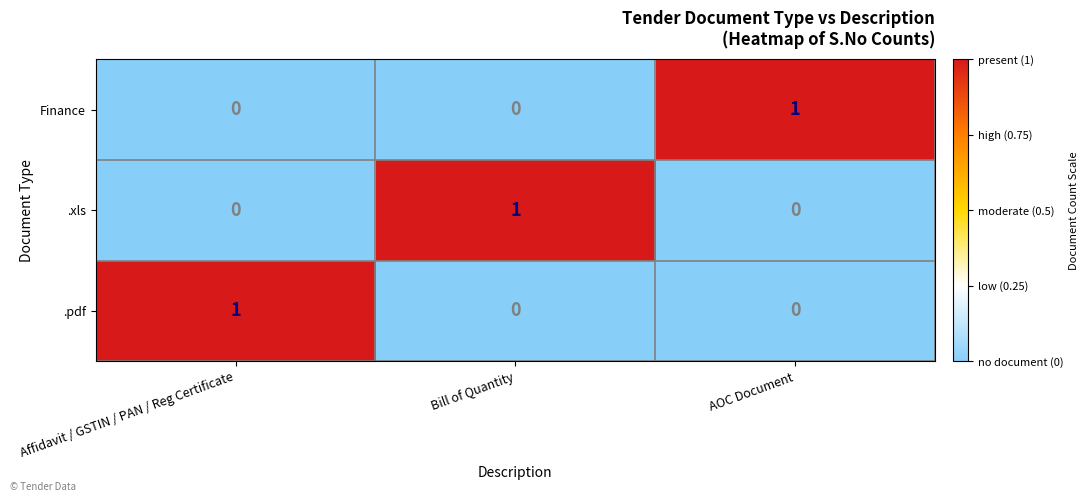

At how many categories does at least one series exceed 0?

3